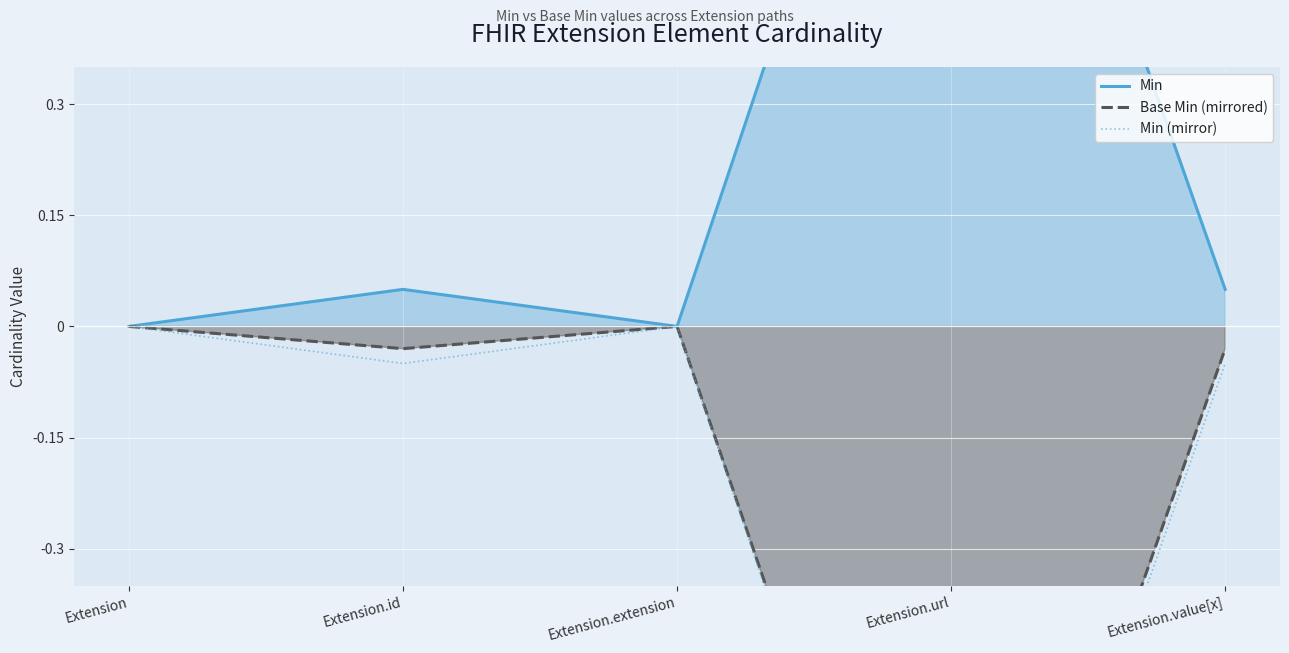

What position from the right is Extension?

5